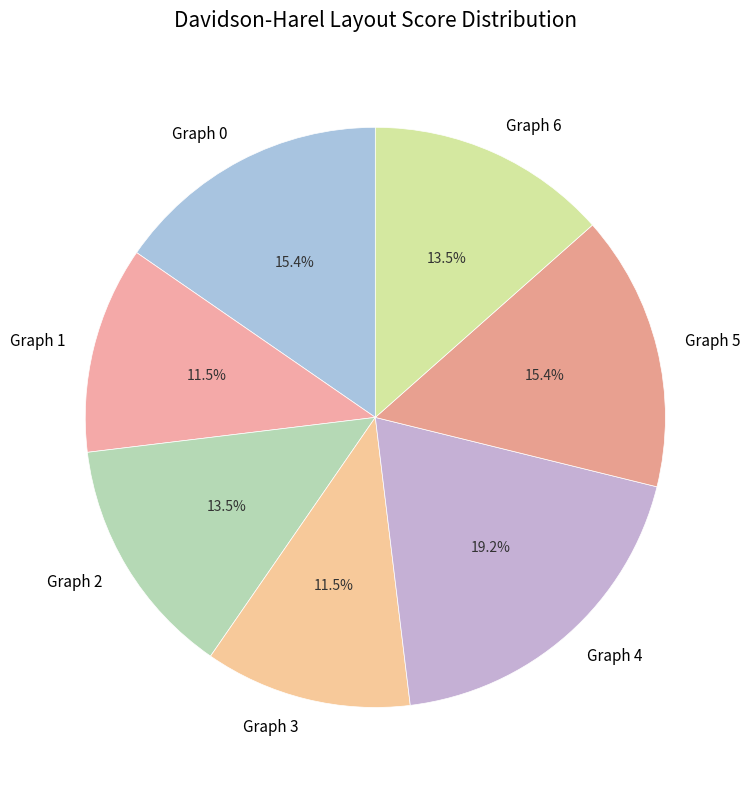

Approximately how many times larger is the value at Graph 6 compared to Graph 4?

0.7